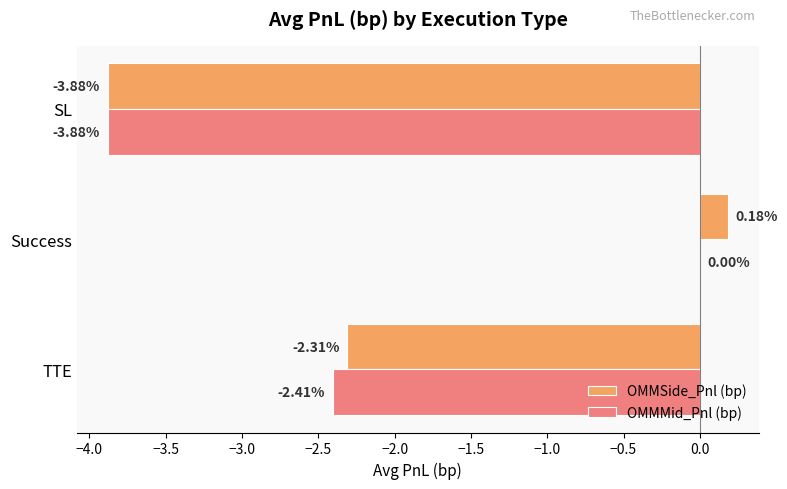

Is the value of OMMMid_Pnl (bp) at TTE greater than the value of OMMSide_Pnl (bp) at Success?

No